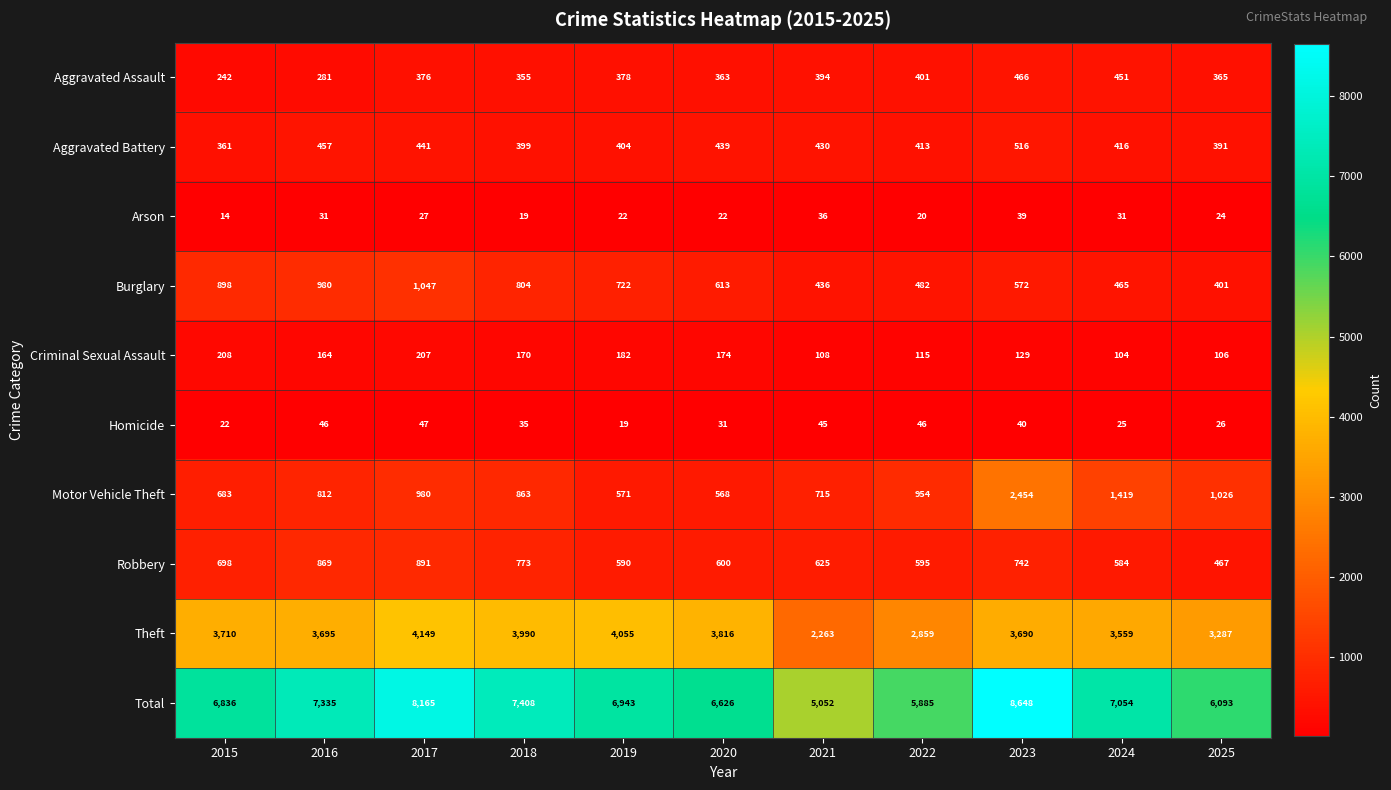

What is the difference between the highest and lowest values at 2019?

6924